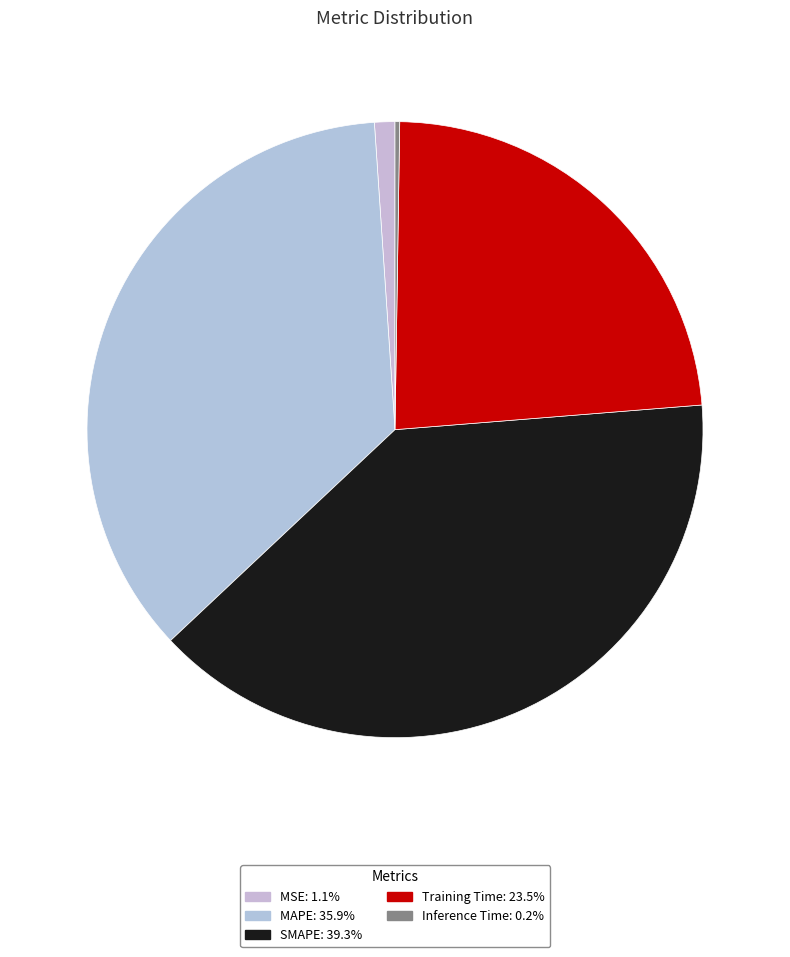

True or false: SMAPE accounts for 39% of the total.

True